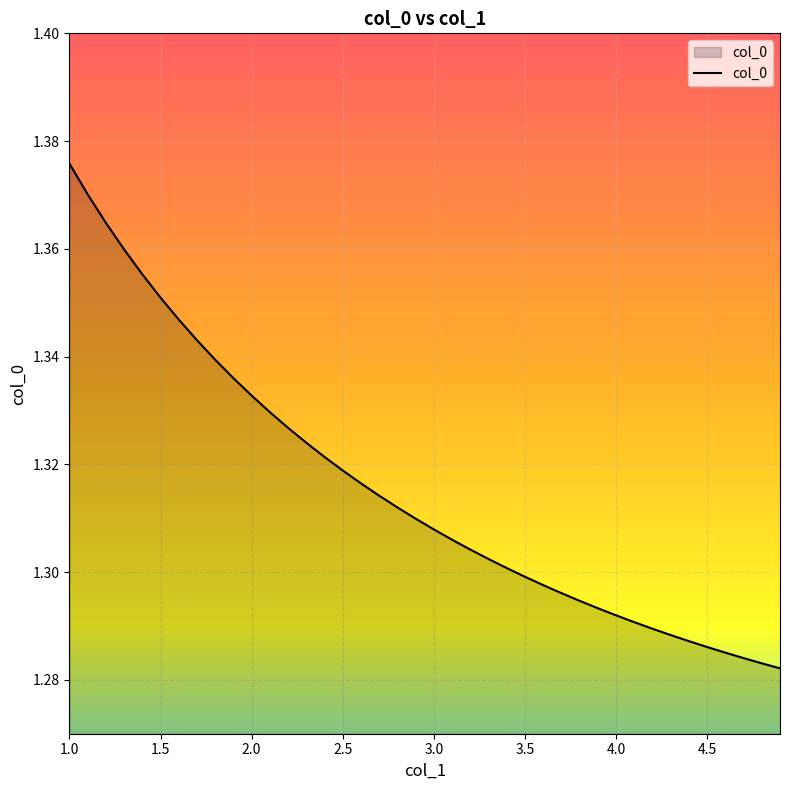

Reading right to left, what are all the values shown in this chart?

1.3	1.3	1.3	1.3	1.3	1.3	1.3	1.3	1.3	1.3	1.3	1.3	1.3	1.3	1.3	1.3	1.3	1.3	1.3	1.3	1.3	1.3	1.3	1.3	1.3	1.3	1.3	1.3	1.3	1.3	1.3	1.3	1.3	1.3	1.4	1.4	1.4	1.4	1.4	1.4